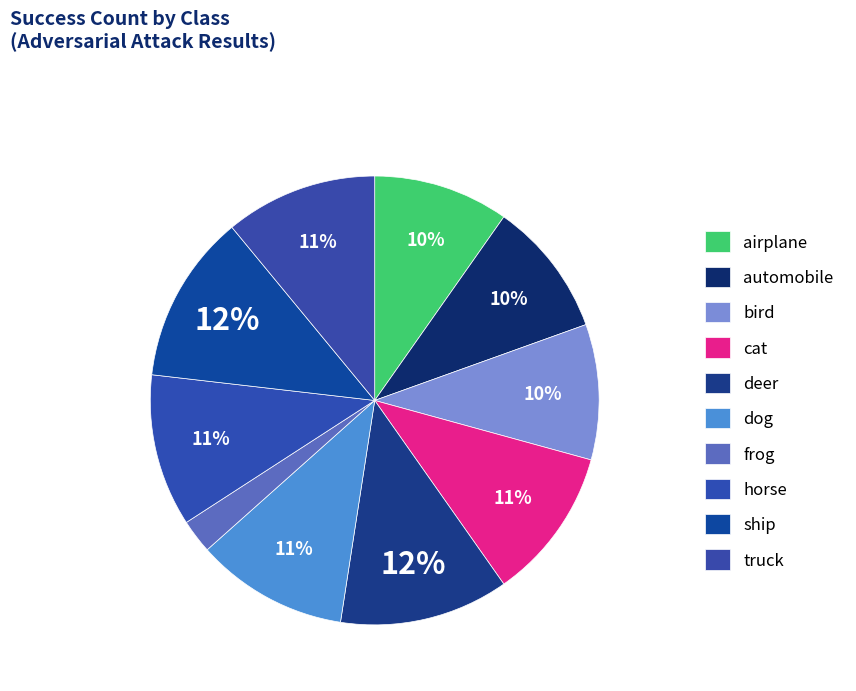

Count the number of slices in the pie.

10